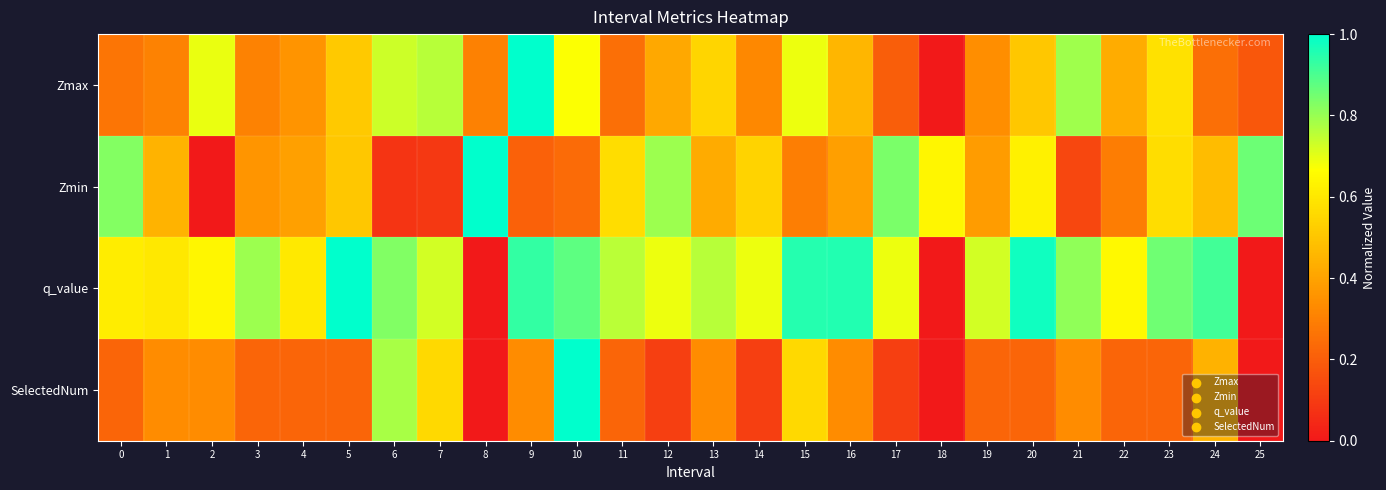

Which series has the largest total across all categories?

q_value